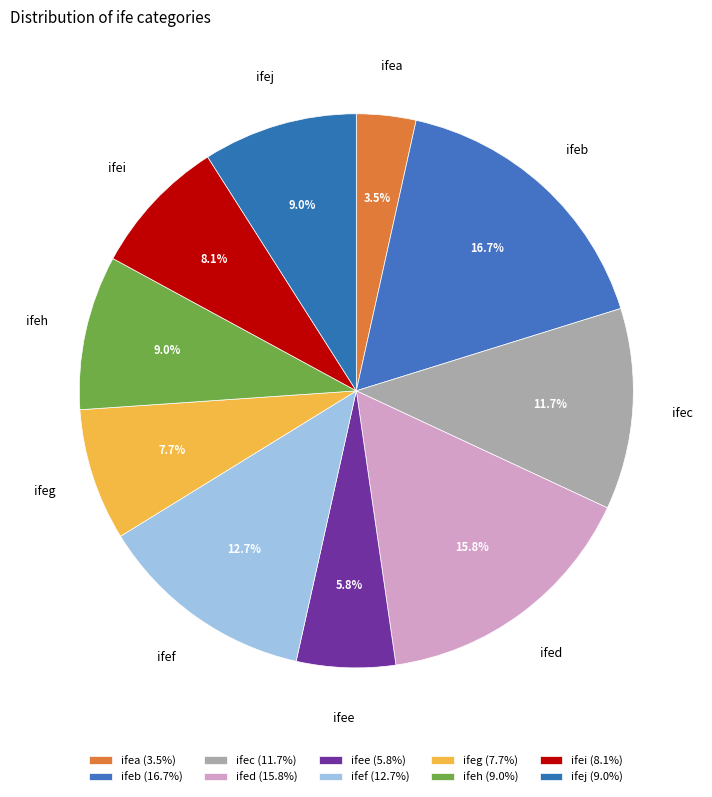

True or false: ifeg accounts for 1% of the total.

False